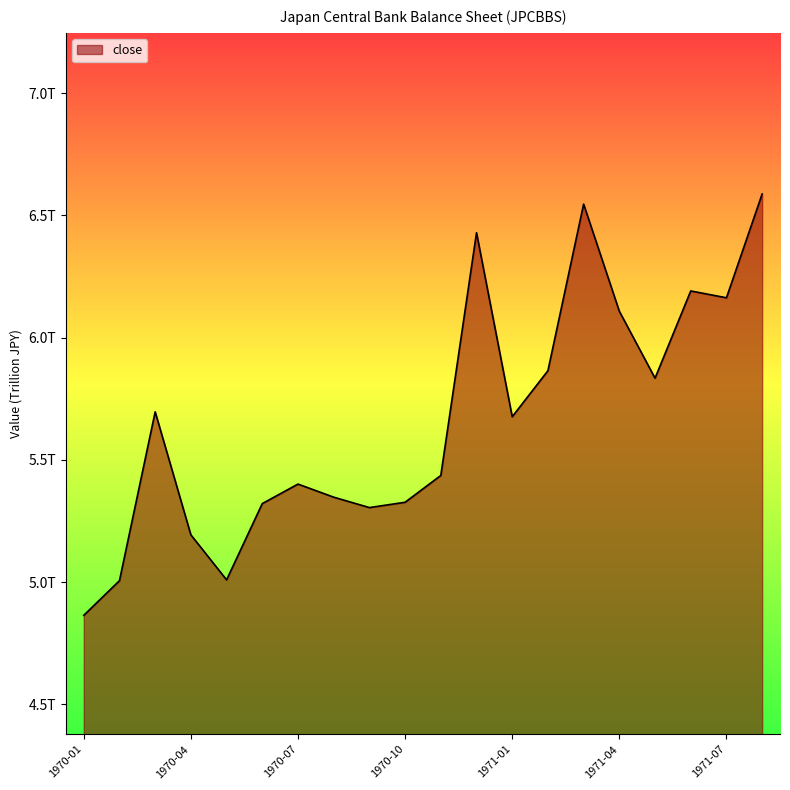

Does the chart display data point markers on the line(s)?

No